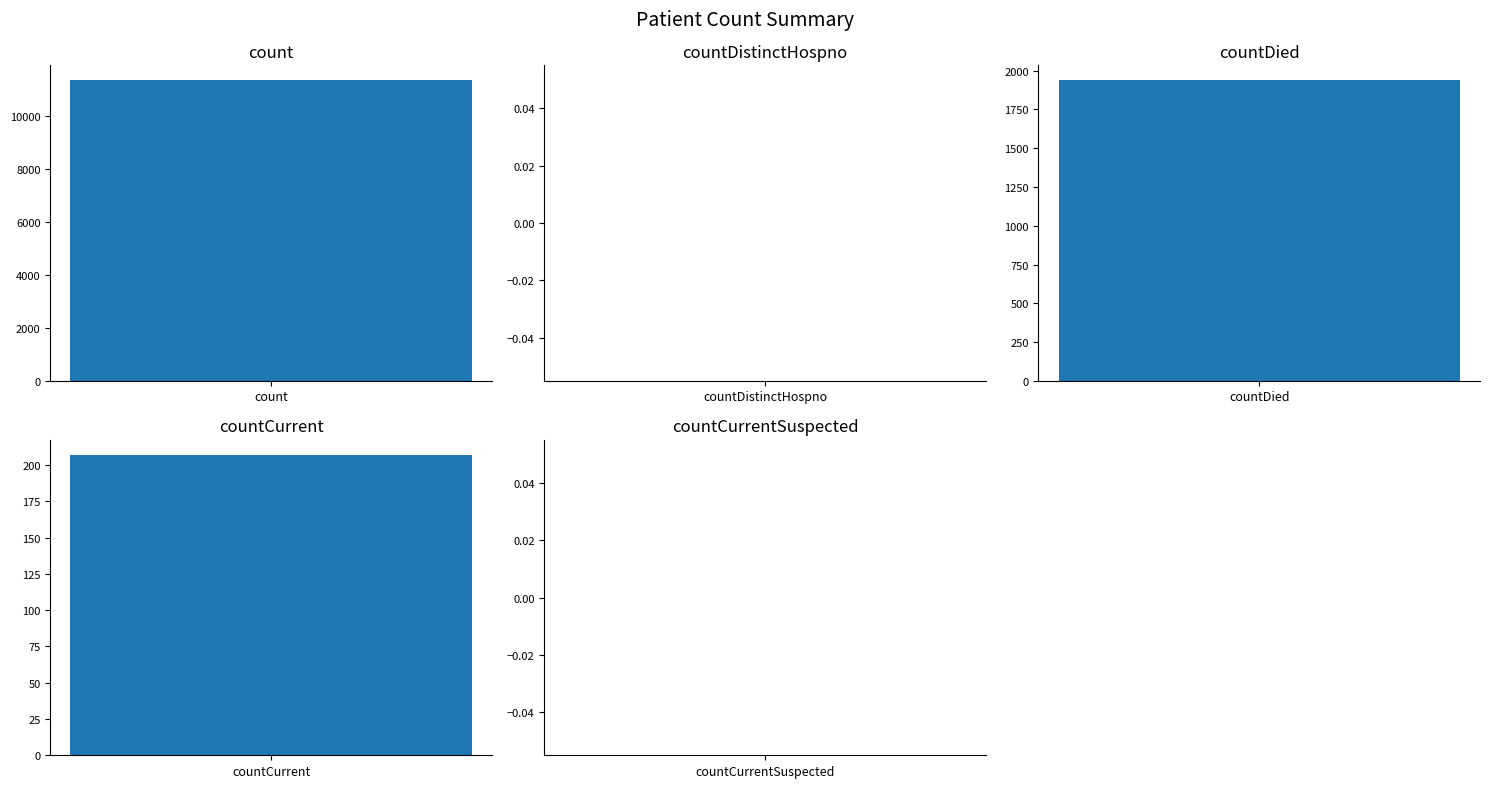

The value at countCurrentSuspected is 0. True or false?

True